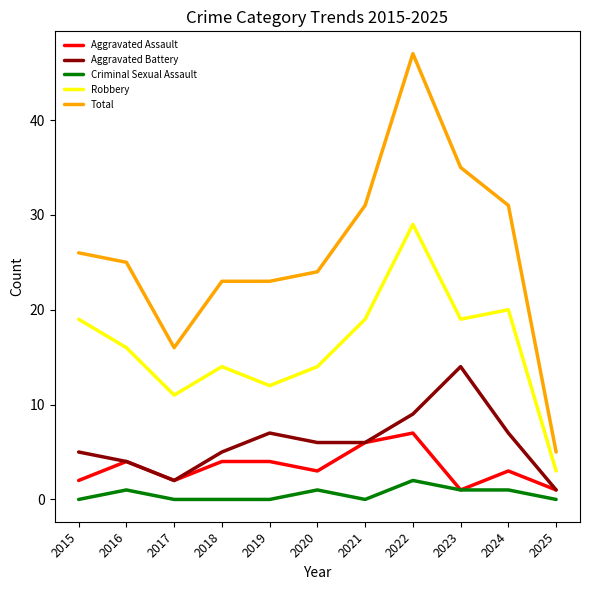

The Total series shows 46 at 2021. True or false?

False